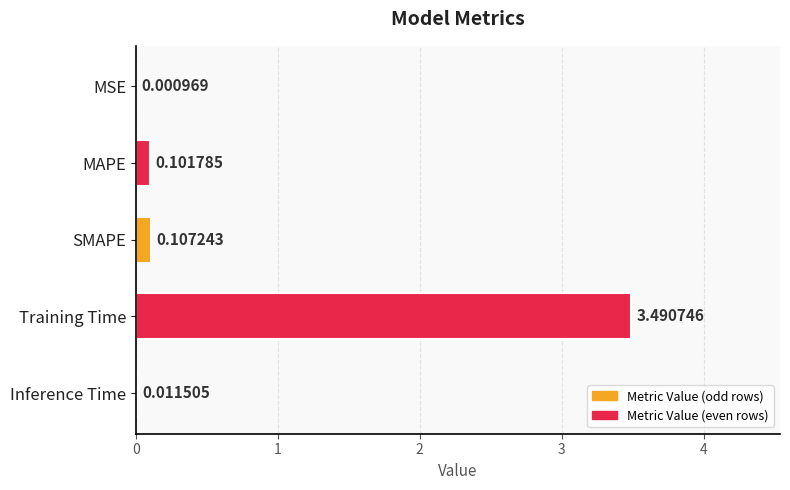

What is the sum of all values?

3.7